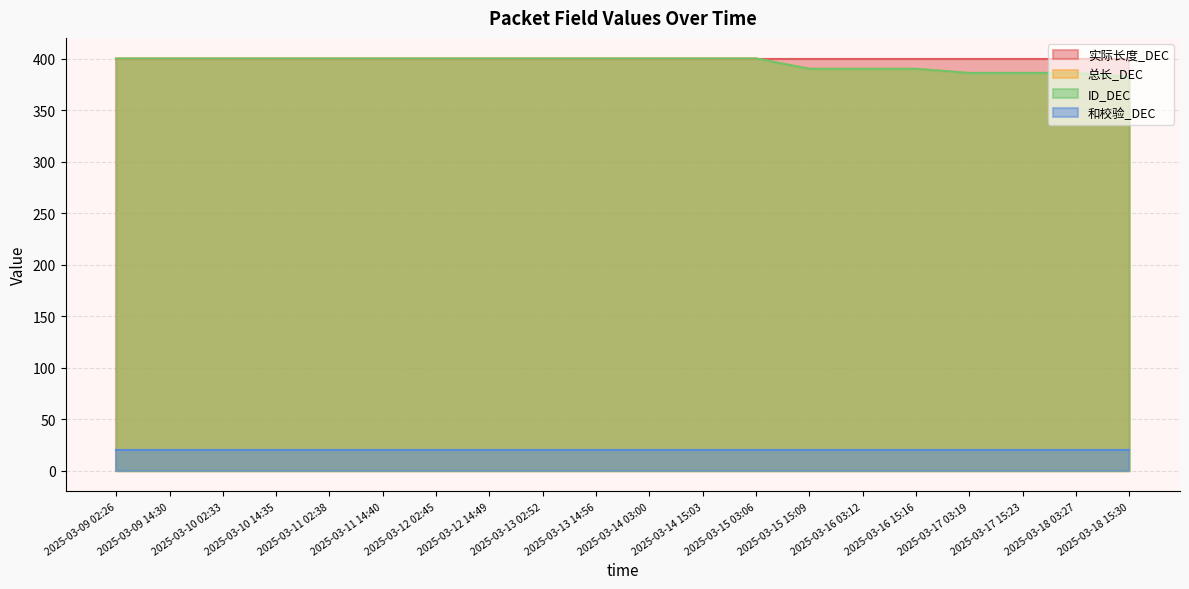

True or false: 总长_DEC and ID_DEC cross at least once.

False